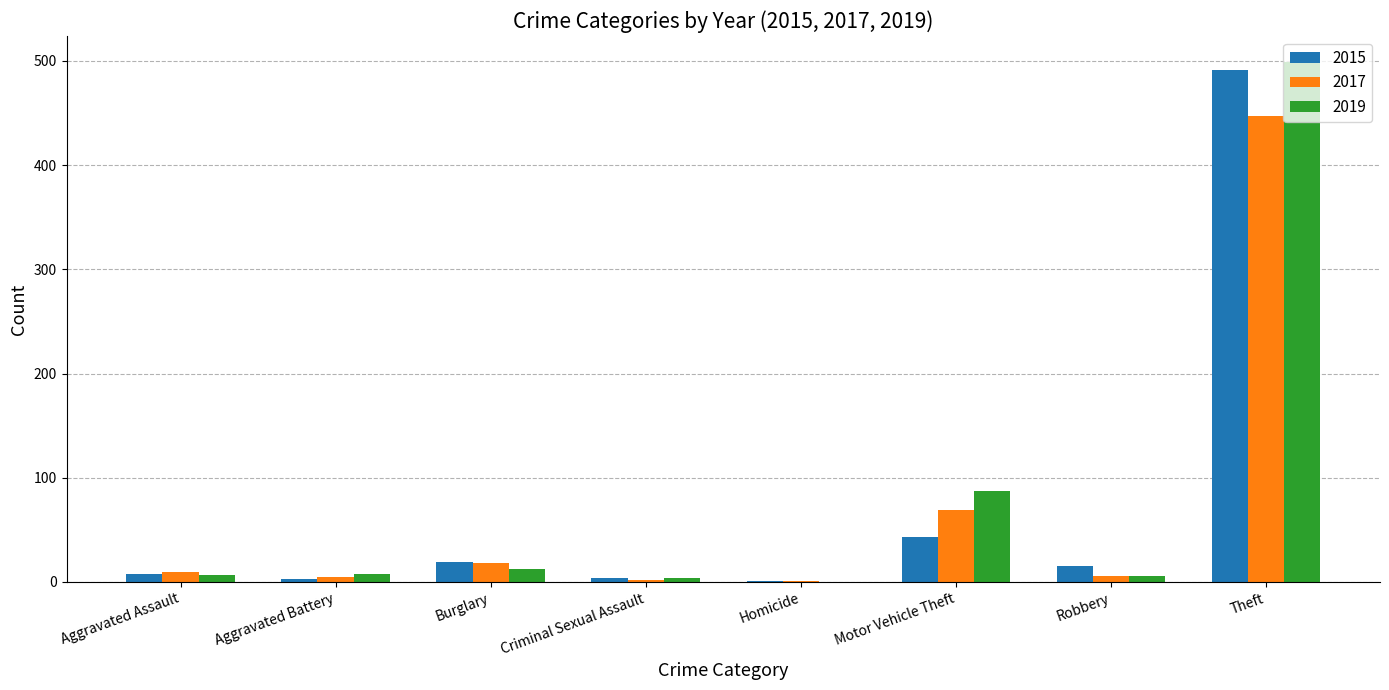

Which series has the largest total across all categories?

2019